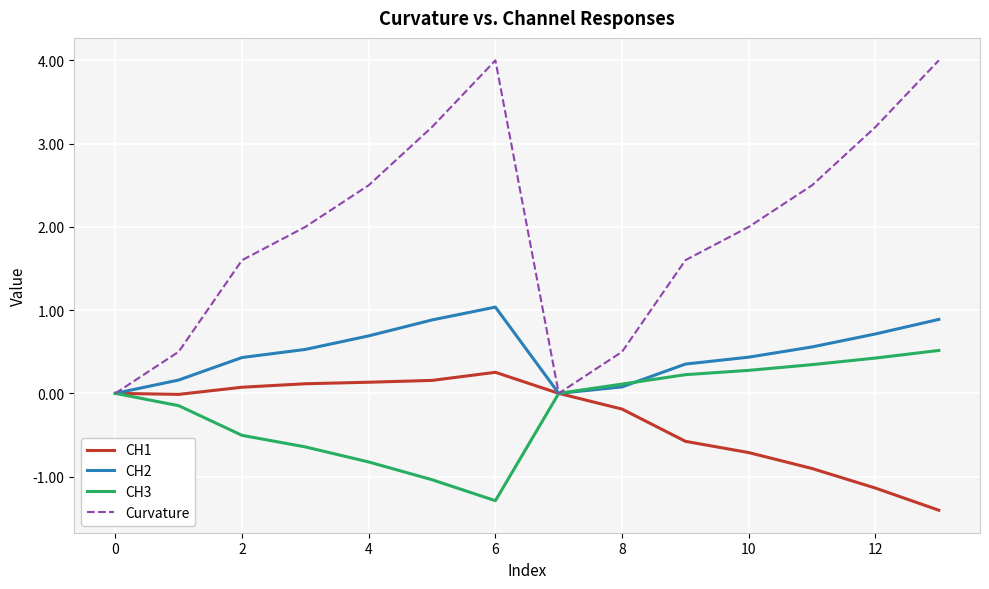

What is the minimum value shown in the chart?

-1.4